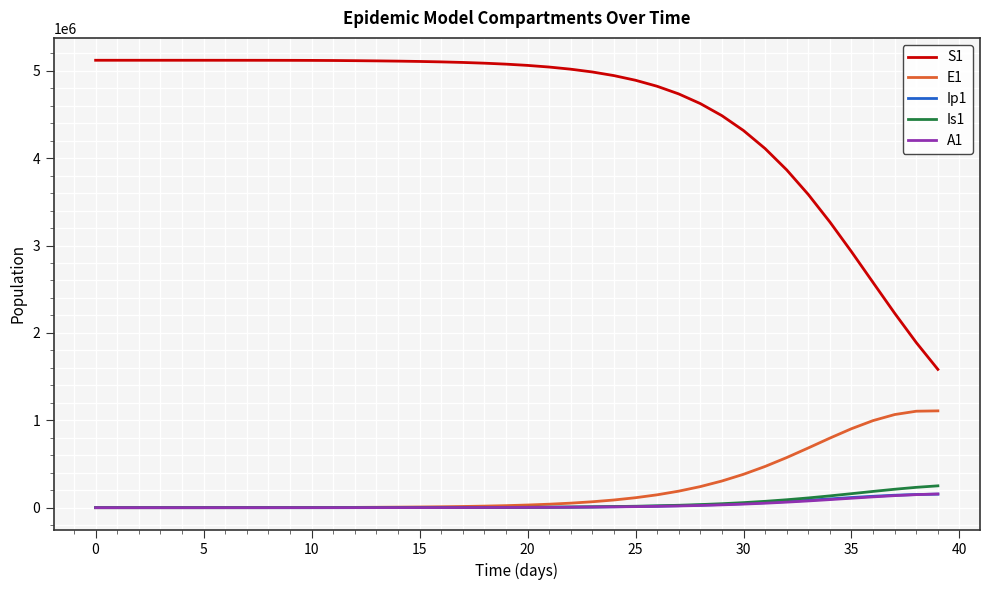

What is the greatest value displayed?

5120500.0